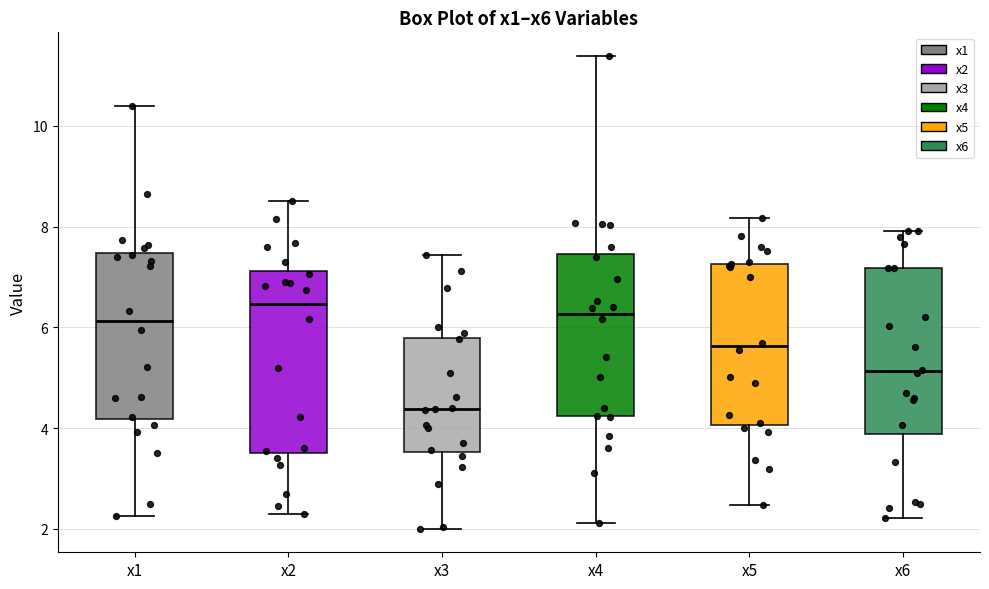

Reading left to right, transcribe this box plot: for each box, give where its median line is, the range the box spans, and where its two whiskers end, as read against the y-axis. The values are not printed on the chart, so give them approximately, as read against the axis.

x1: median 6.2, box 4.2 to 7.4, whiskers 2.2 to 10.4
x2: median 6.4, box 3.6 to 7.2, whiskers 2.4 to 8.6
x3: median 4.4, box 3.6 to 5.8, whiskers 2.0 to 7.4
x4: median 6.2, box 4.2 to 7.4, whiskers 2.2 to 11.4
x5: median 5.6, box 4.0 to 7.2, whiskers 2.4 to 8.2
x6: median 5.2, box 3.8 to 7.2, whiskers 2.2 to 8.0